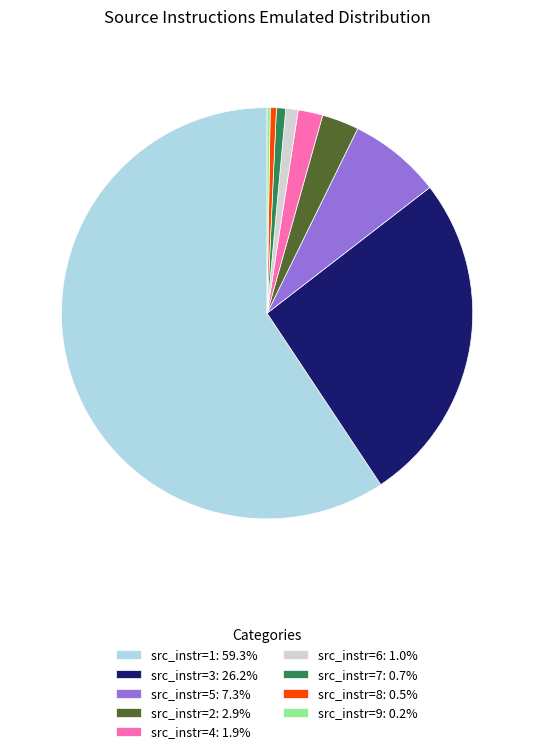

Combined, do src_instr=8: 0.5% and src_instr=6: 1.0% account for over 50%?

No